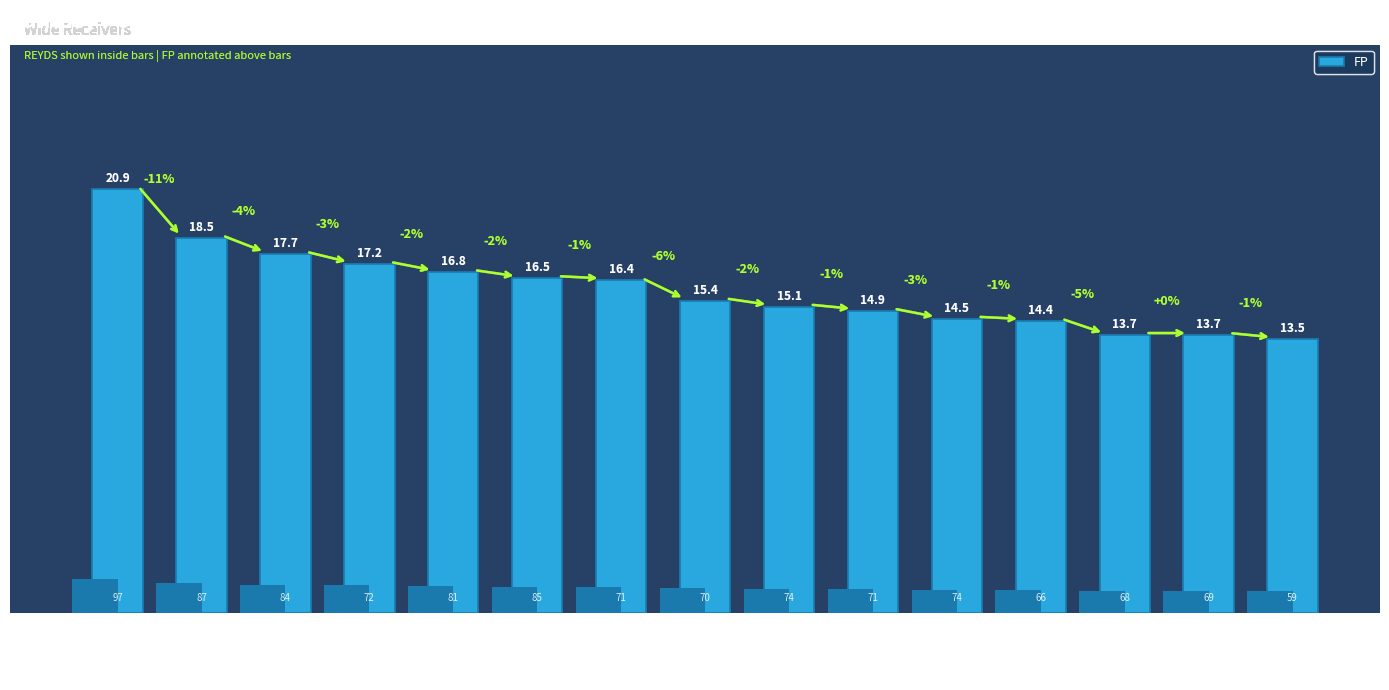

What is the label of the 7th bar from the right?

Brandin Cooks